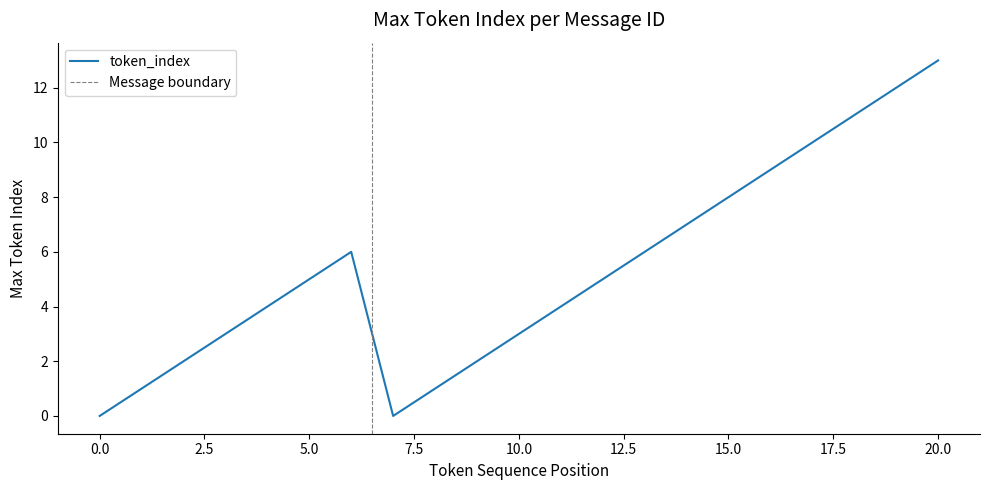

Does the chart display data point markers on the line(s)?

No